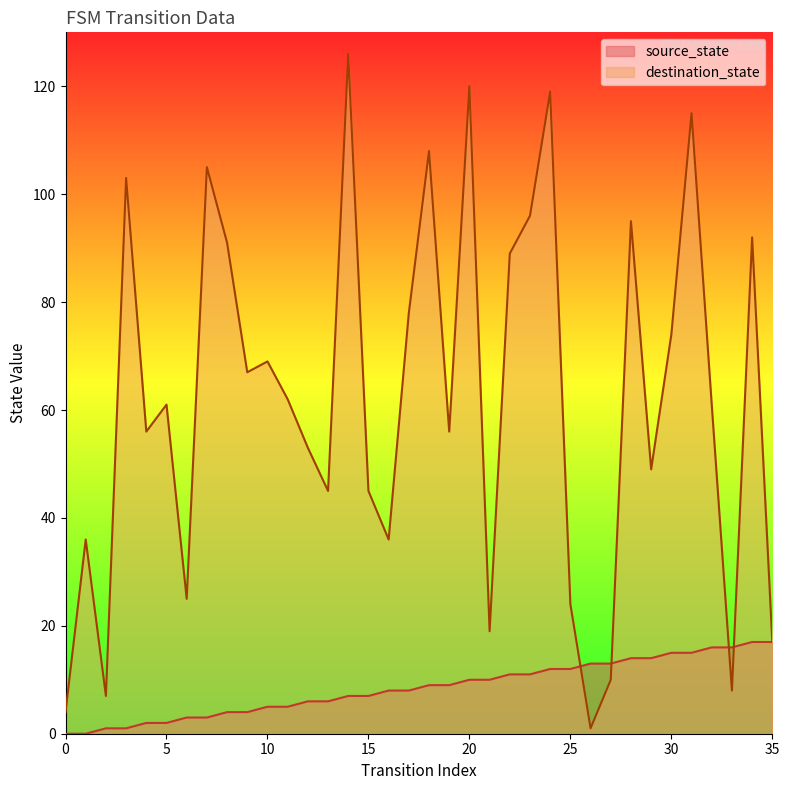

Is it true that source_state equals 4 at 17?

False